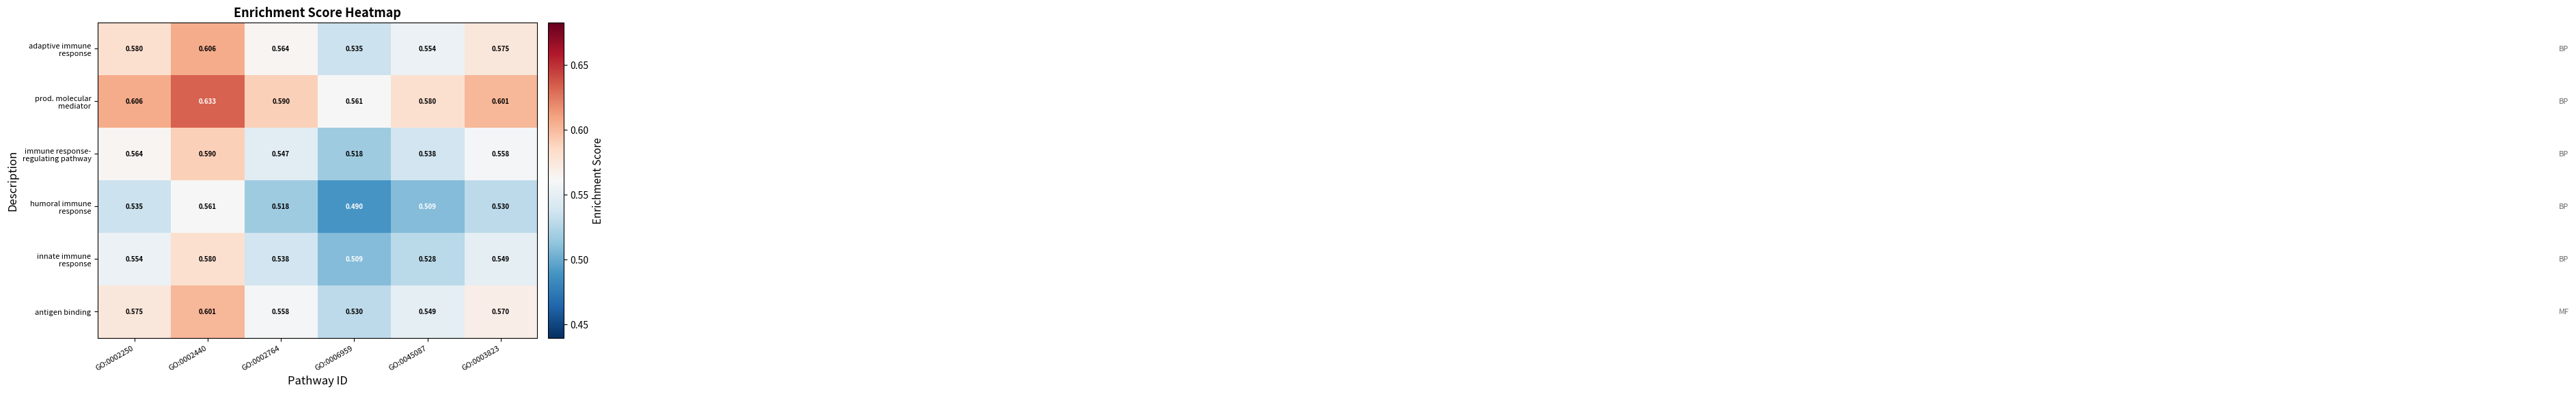

Count the number of data series in this chart.

6